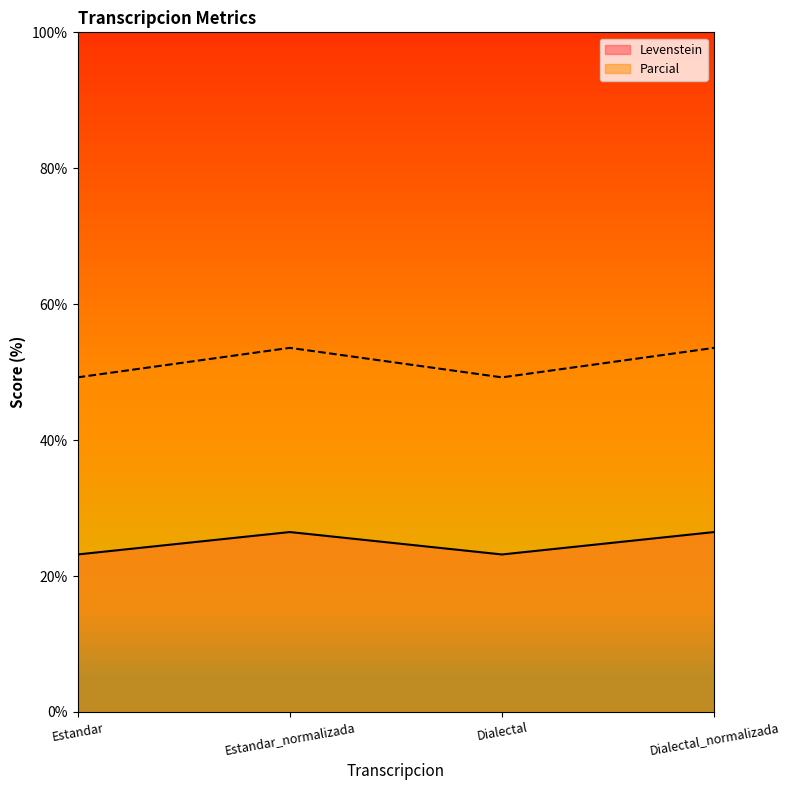

Reading left to right, extract all data points from this chart.

Levenstein: Estandar=23.2	Estandar_normalizada=26.5	Dialectal=23.2	Dialectal_normalizada=26.5
Parcial: Estandar=49.2	Estandar_normalizada=53.6	Dialectal=49.2	Dialectal_normalizada=53.6